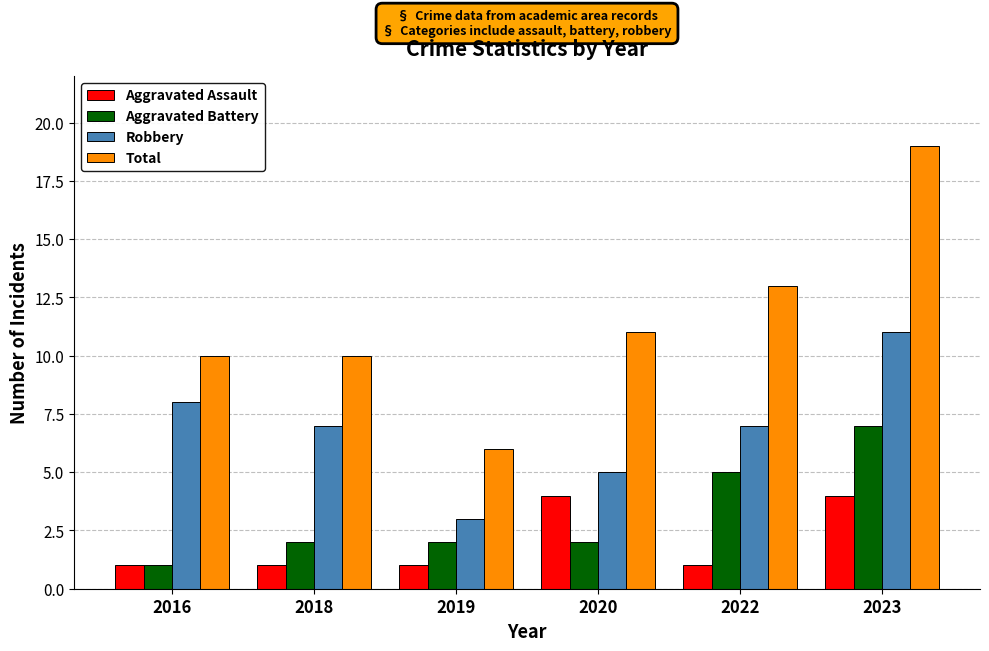

What is the value of the Aggravated Battery bar at the 4th from the left?

2